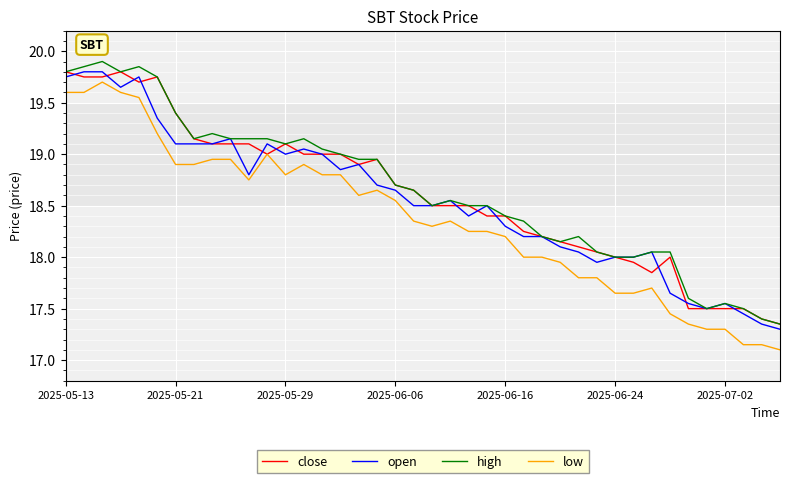

How many interior local valleys does the low series have?

4